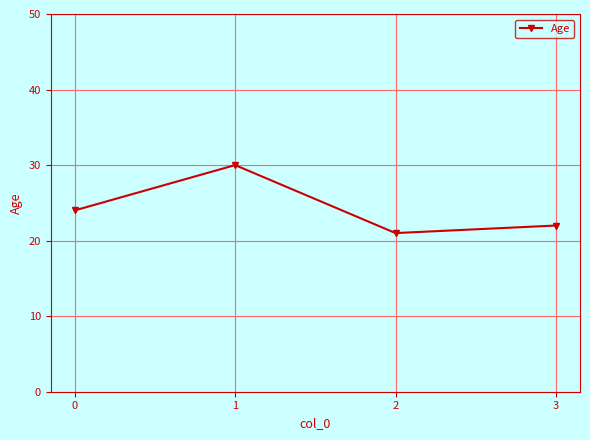

Is this an area chart (filled region under the line)?

No